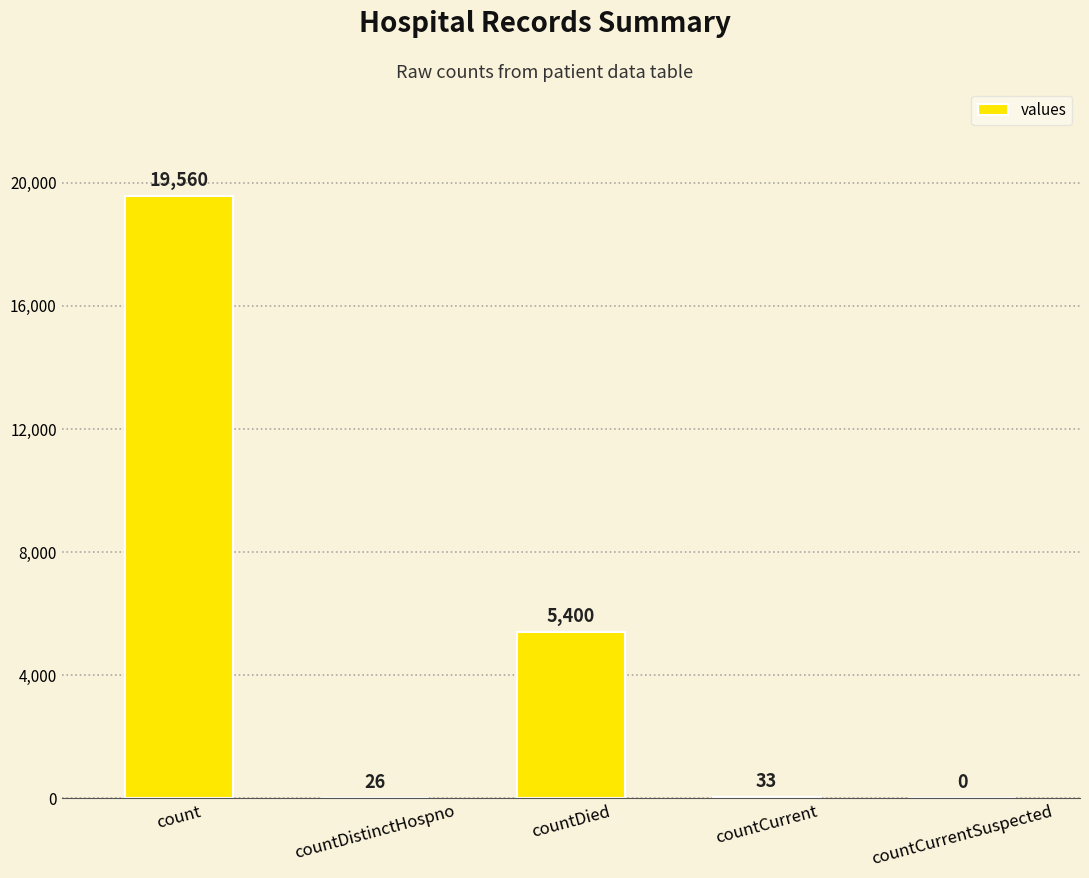

Read the value at countDied, to the nearest 10.

5400